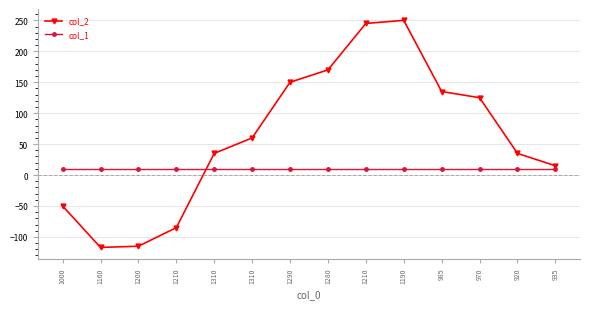

The col_1 series shows 13 at 1310. True or false?

False